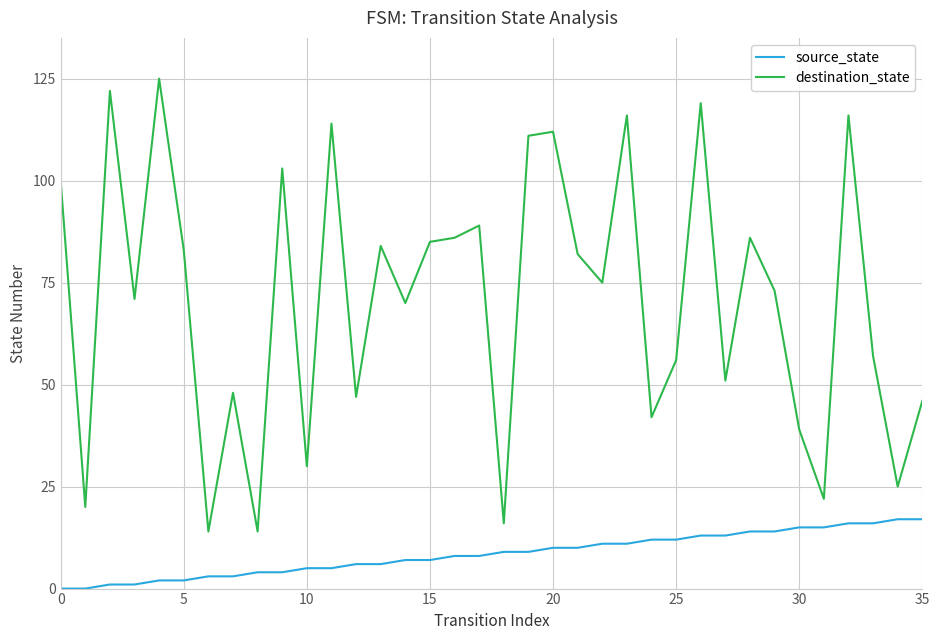

What is the maximum value for destination_state?

125